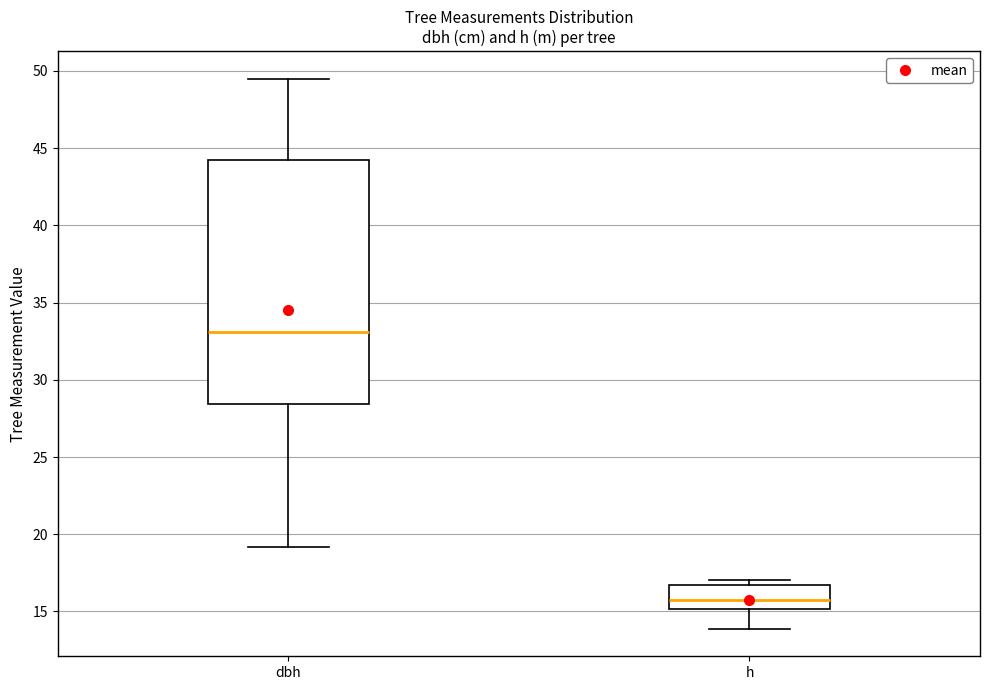

Which box has the highest median line?

dbh